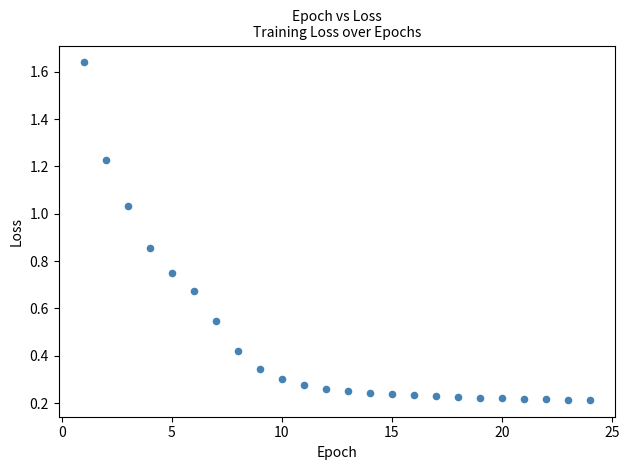

What is the range of Y values (max minus min)?

1.4